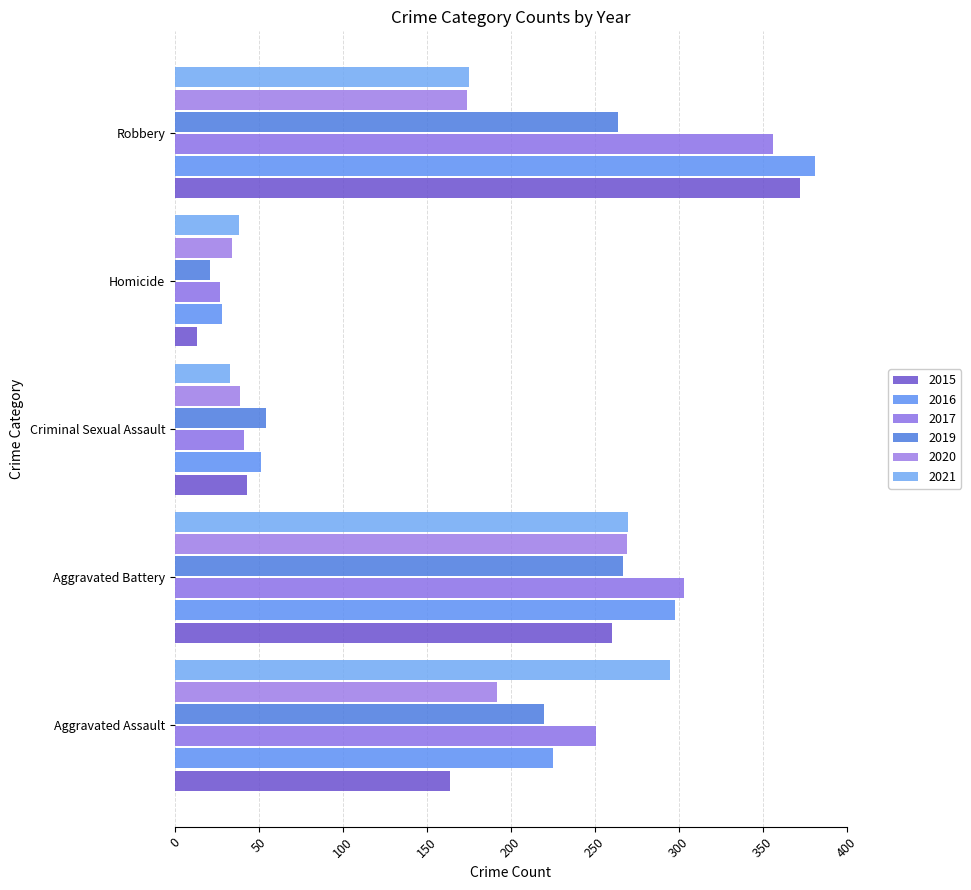

What value does the 2016 series have at Criminal Sexual Assault, to the nearest 50?

50